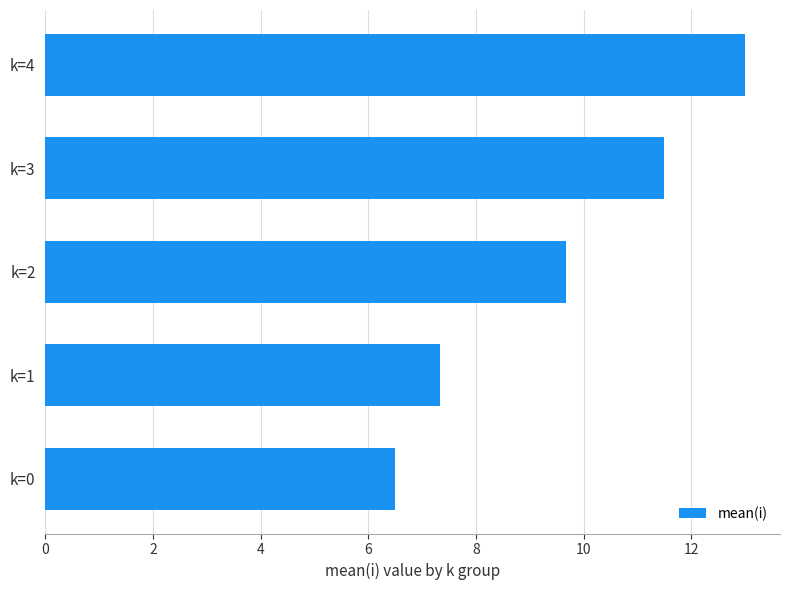

What is the maximum value shown in the chart?

13.0